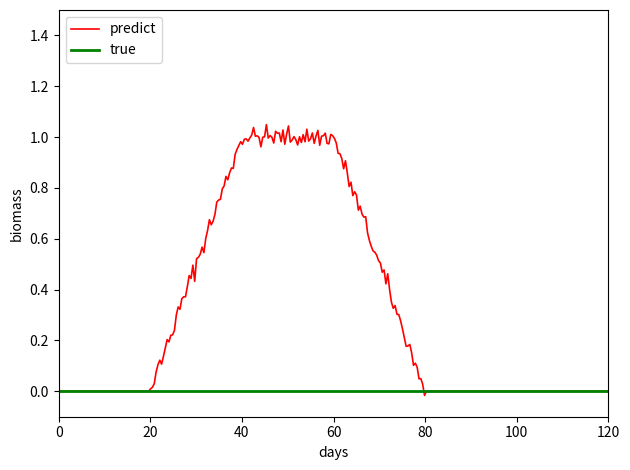

How many distinct data groups are displayed?

2